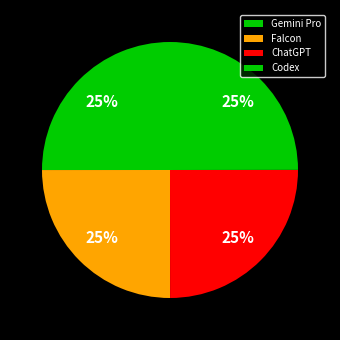

Do Codex and ChatGPT together represent more than half of the pie?

No